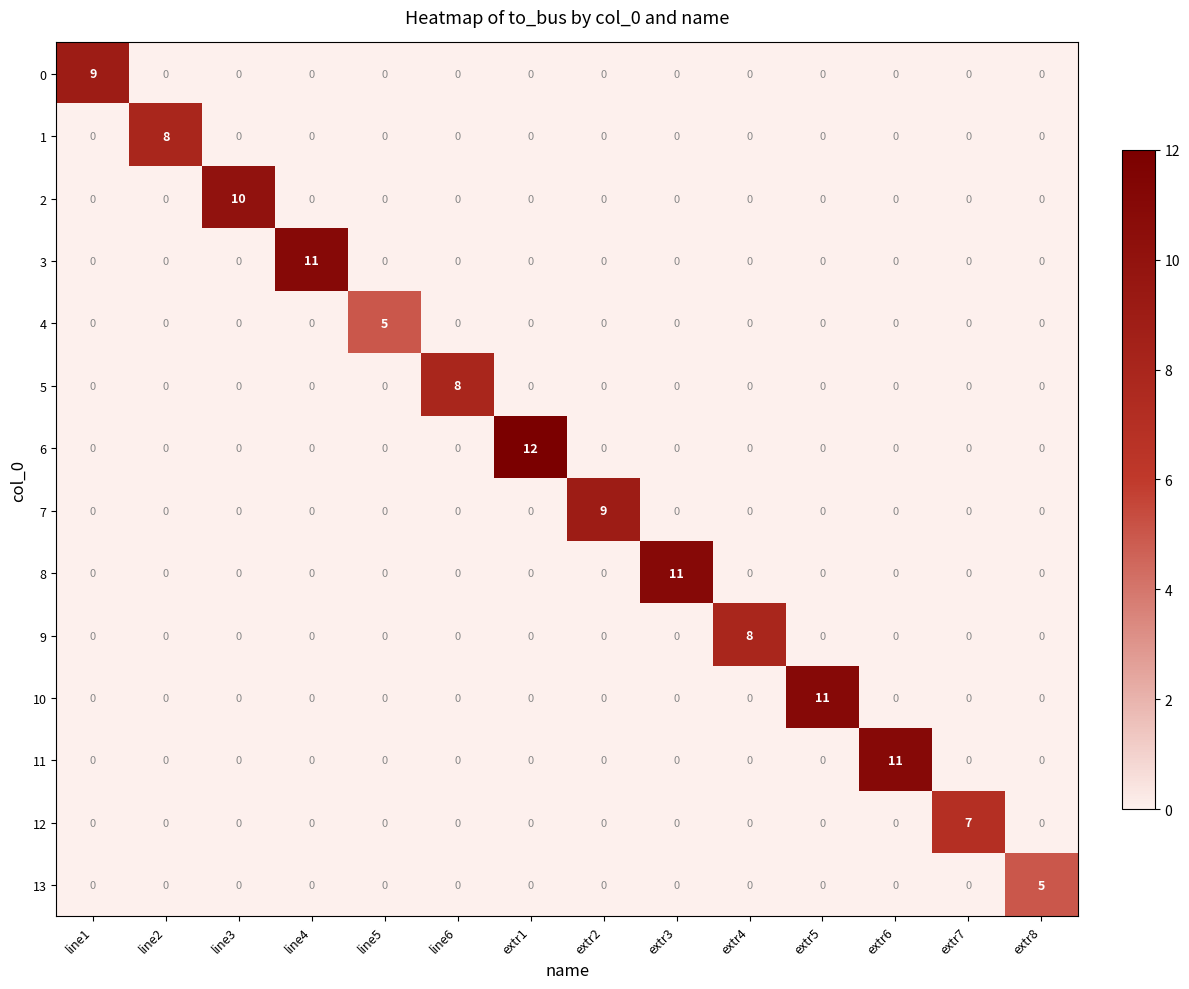

Which category has the highest value in the 10 series?

extr5